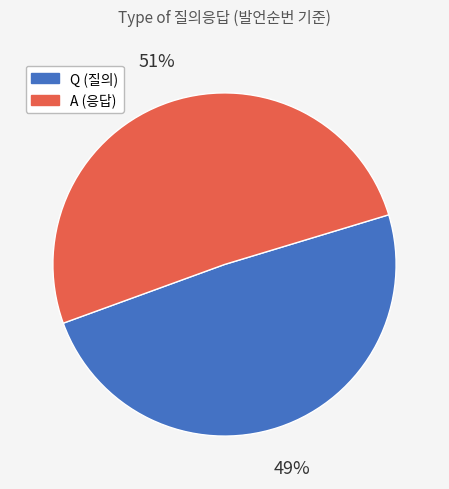

Approximately how many times larger is the value at Q compared to A?

1.0